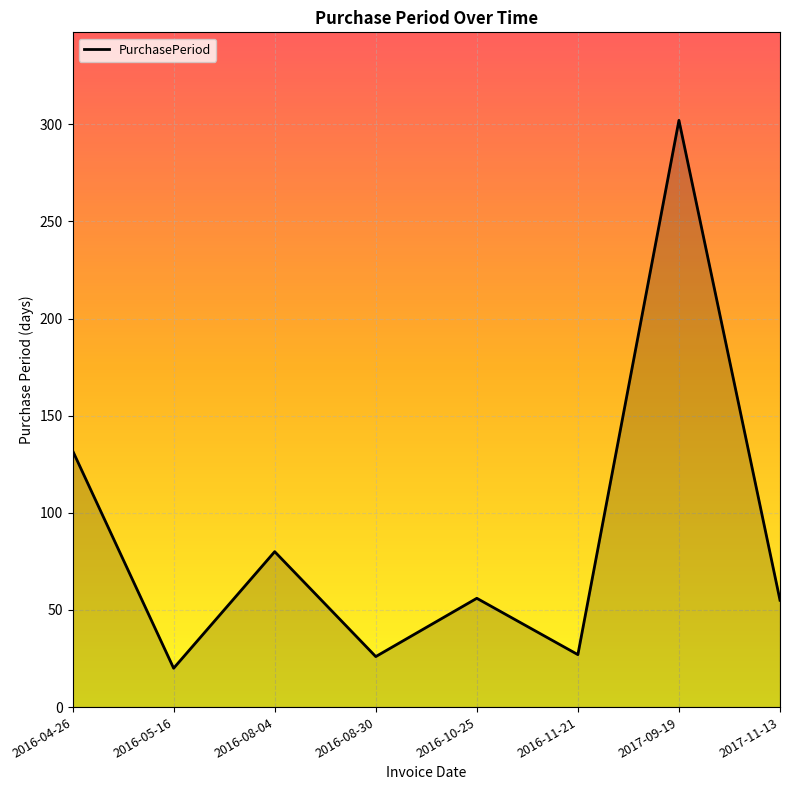

What is the smallest value displayed?

20